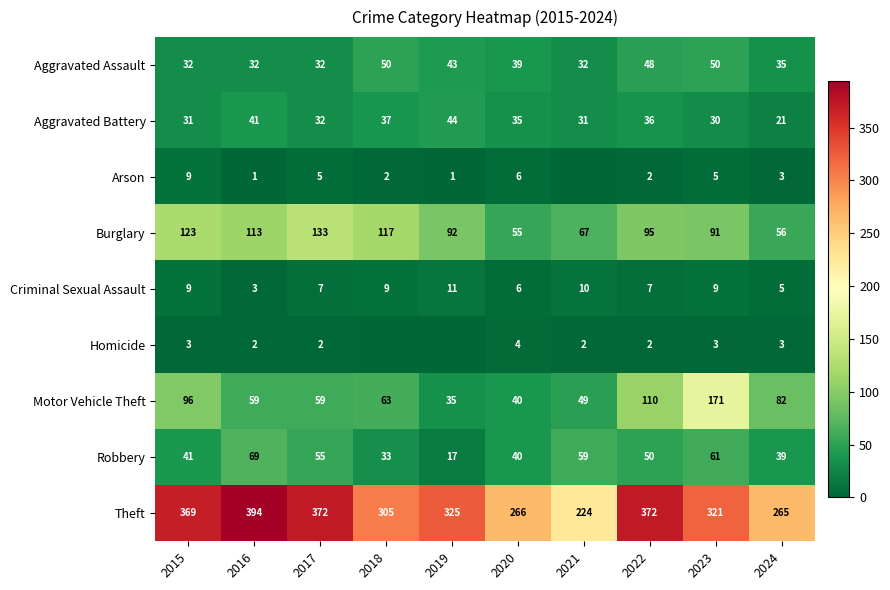

The value of Theft at 2021 is 224. True or false?

True